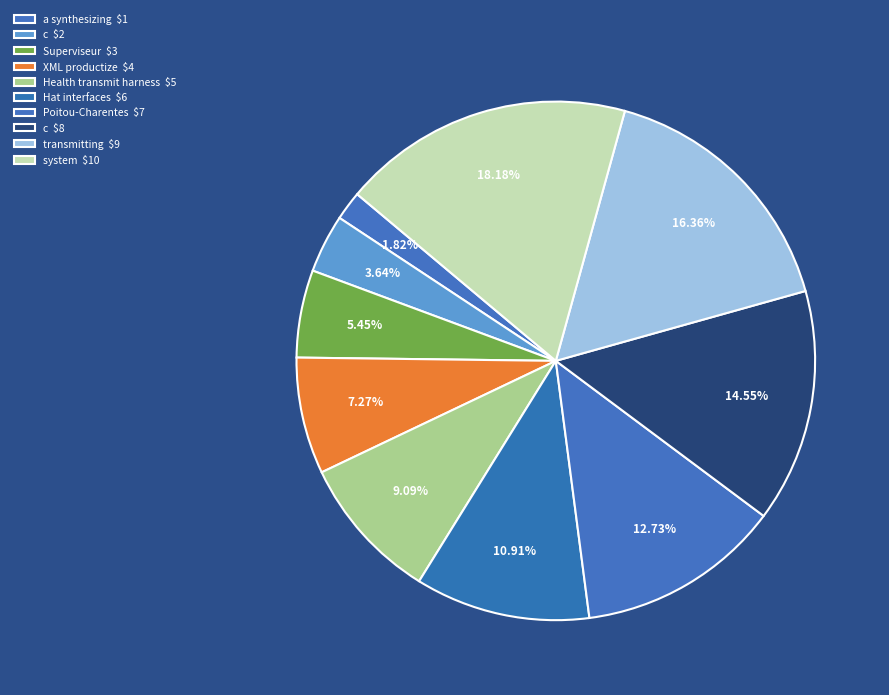

Count the number of slices in the pie.

10